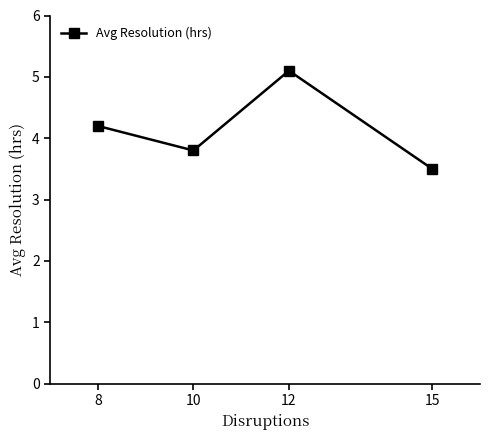

List the labels in order of value, smallest first.

15, 10, 8, 12